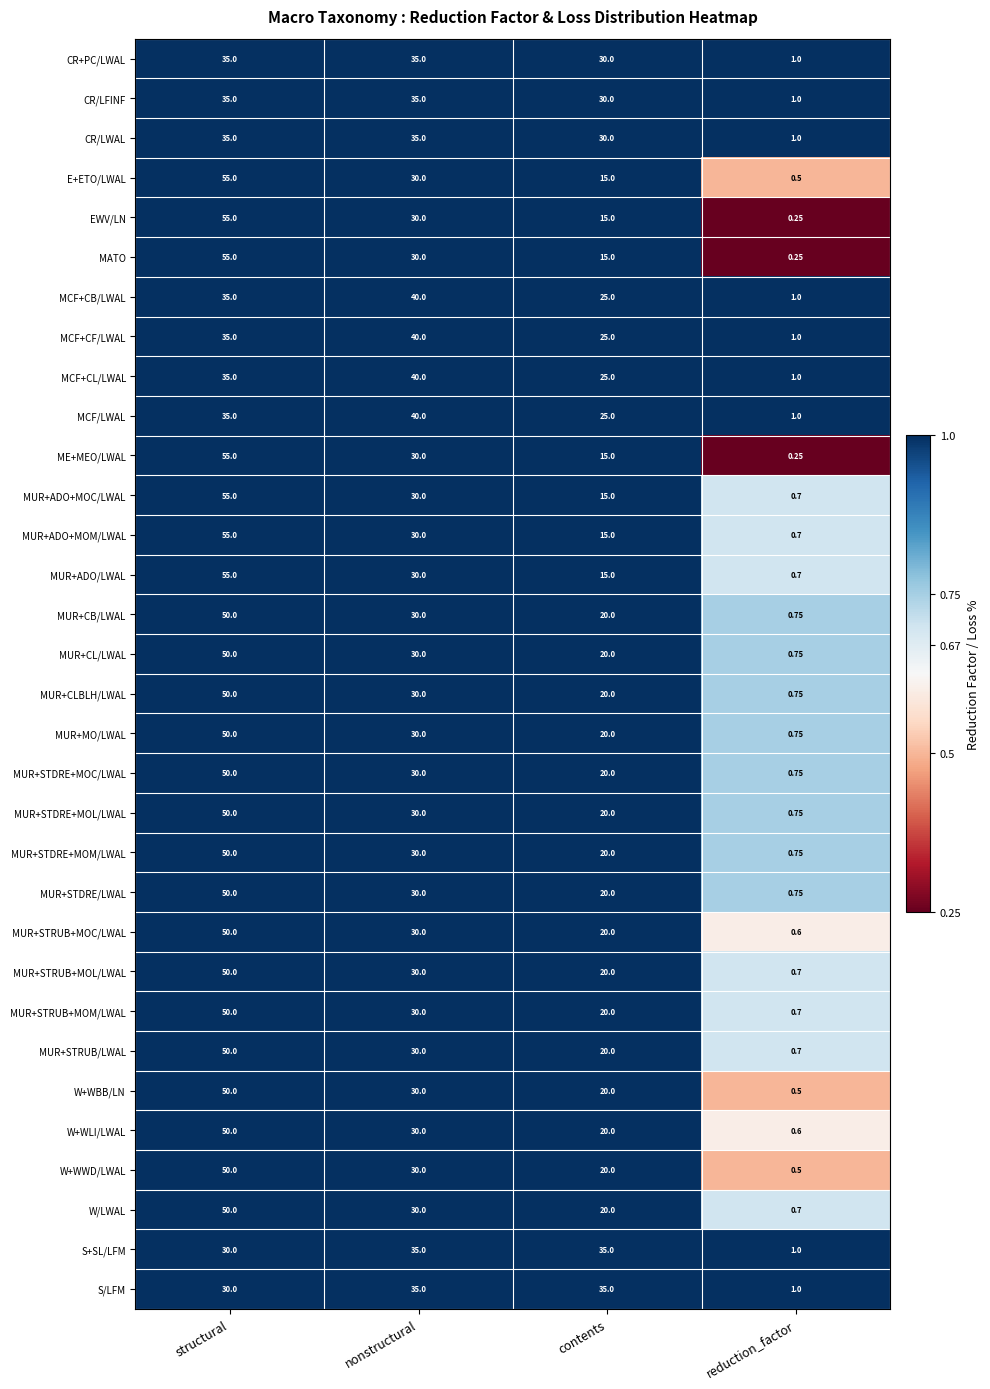

At which label does MUR+STDRE/LWAL first exceed 30?

structural